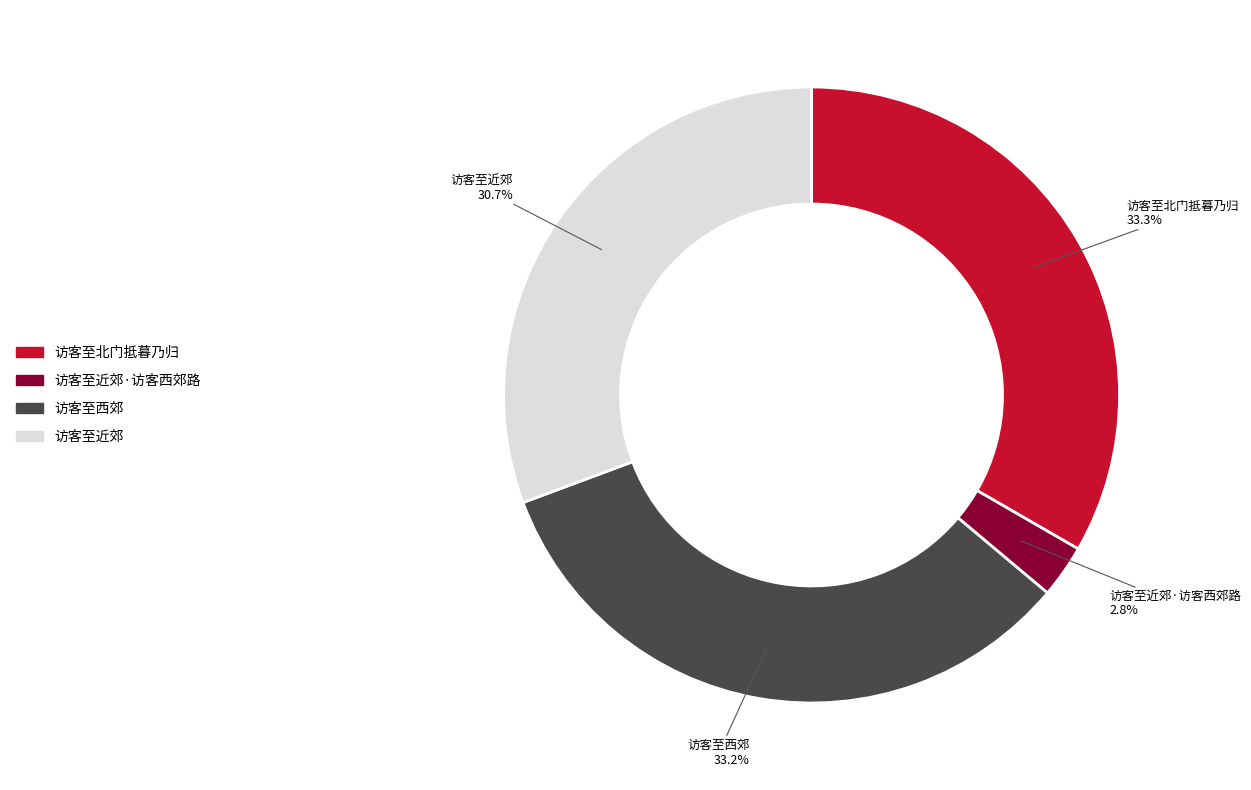

Is there a majority slice in this chart?

No